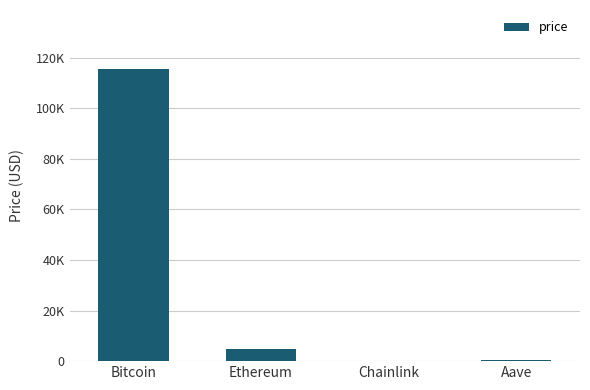

Which has a higher value, Aave or Bitcoin?

Bitcoin